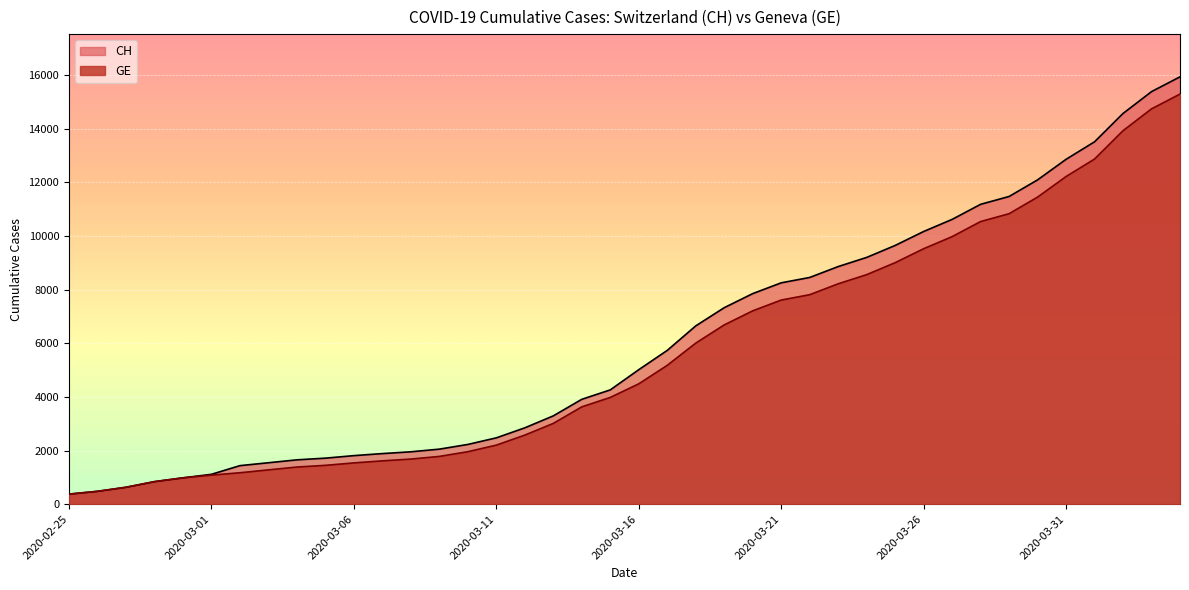

What is the label of the 3rd point from the right?

2020-04-02